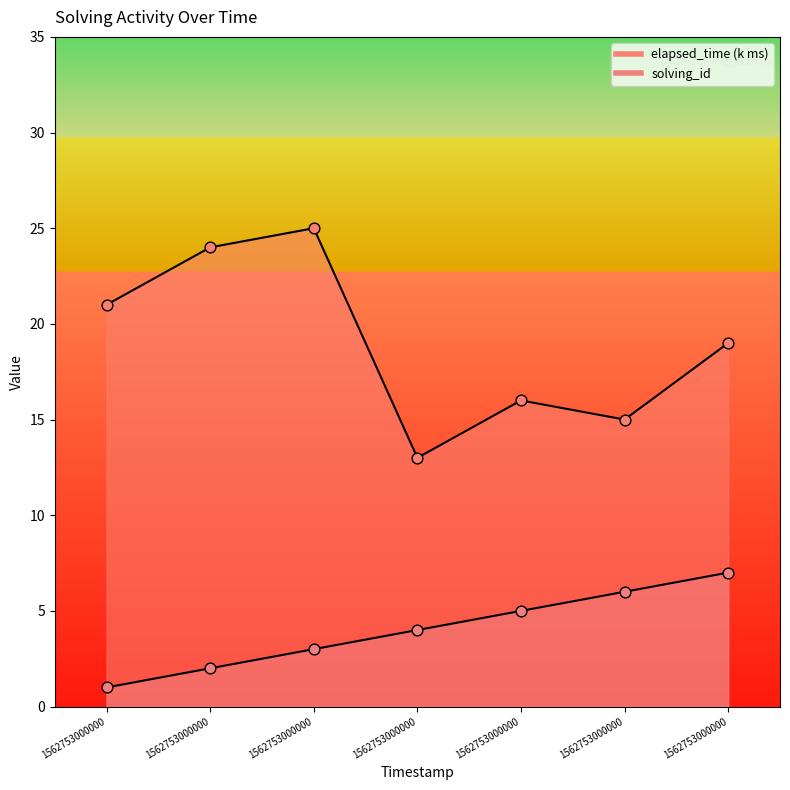

At how many categories does at least one series exceed 2?

7